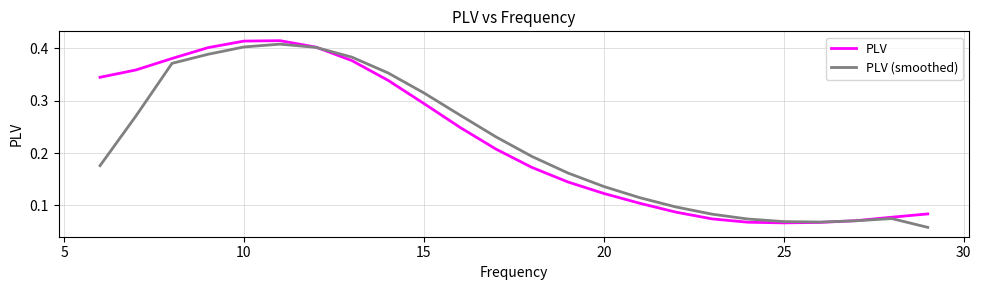

Is this an area chart (filled region under the line)?

No